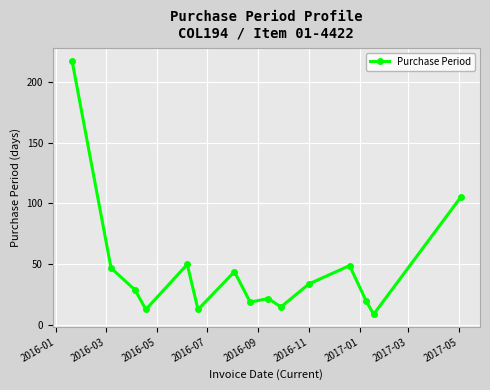

What is the greatest value displayed?

217